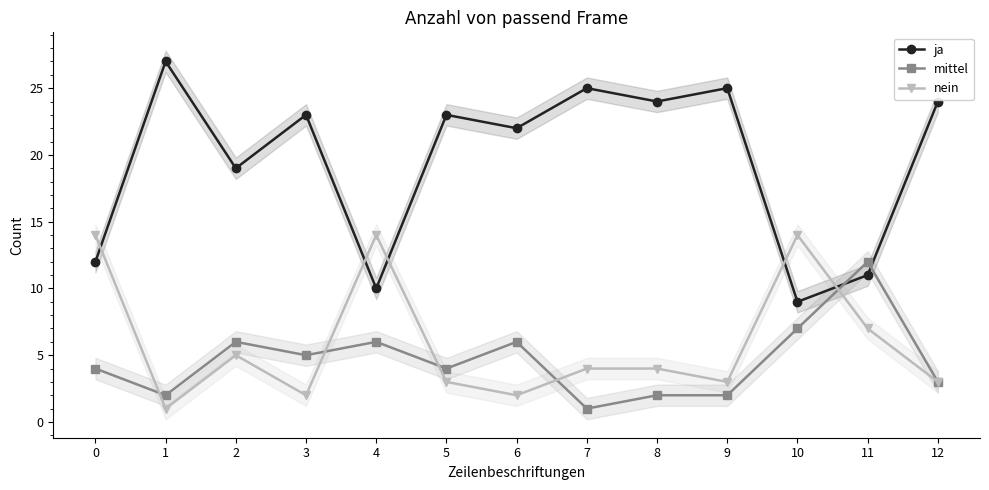

What are all the series names shown in the legend?

ja, mittel, nein